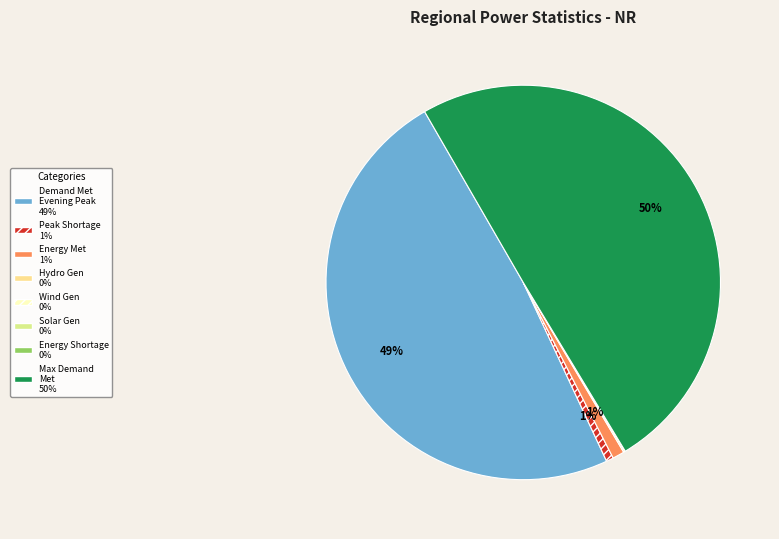

To the nearest percent, what is the difference between the largest and smallest slice percentages?

50%